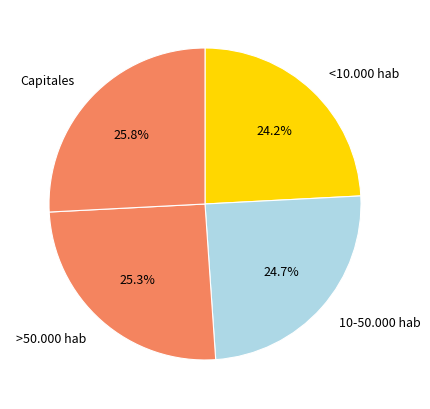

To the nearest percent, what portion does 10-50.000 hab represent?

25%